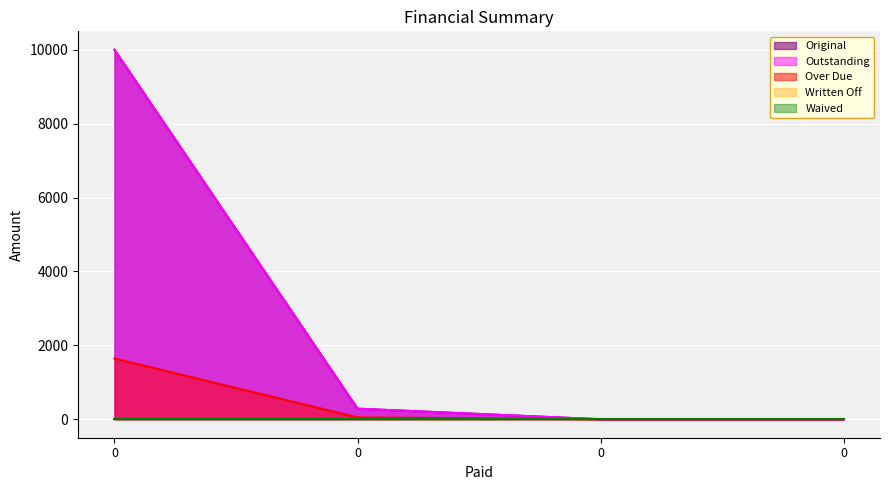

True or false: Over Due and Outstanding intersect in this chart.

False